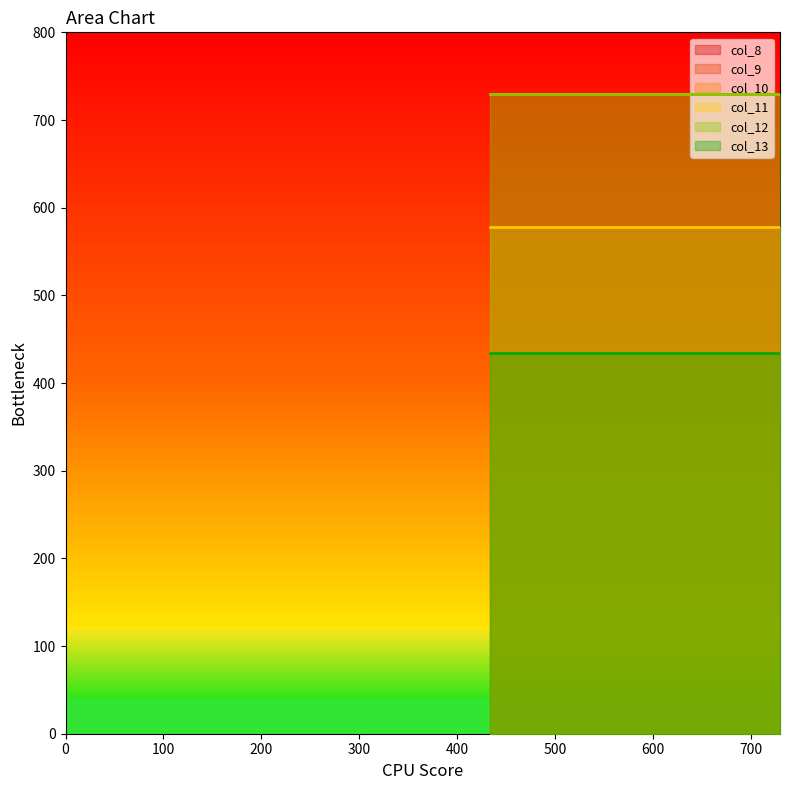

Is the value of col_11 at 730 greater than the value of col_12 at 434?

No